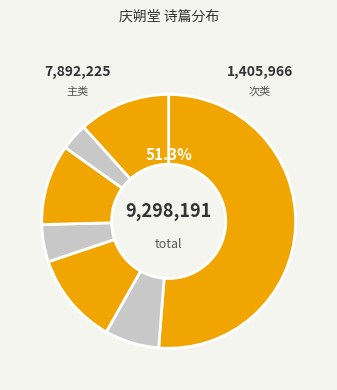

Count the number of slices in the pie.

7